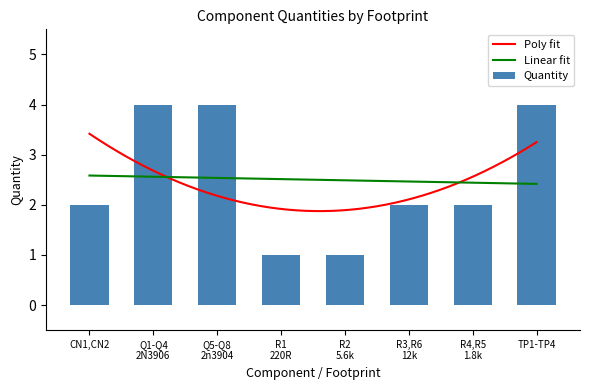

What is the difference between the second highest and minimum values in the Quantity series?

3